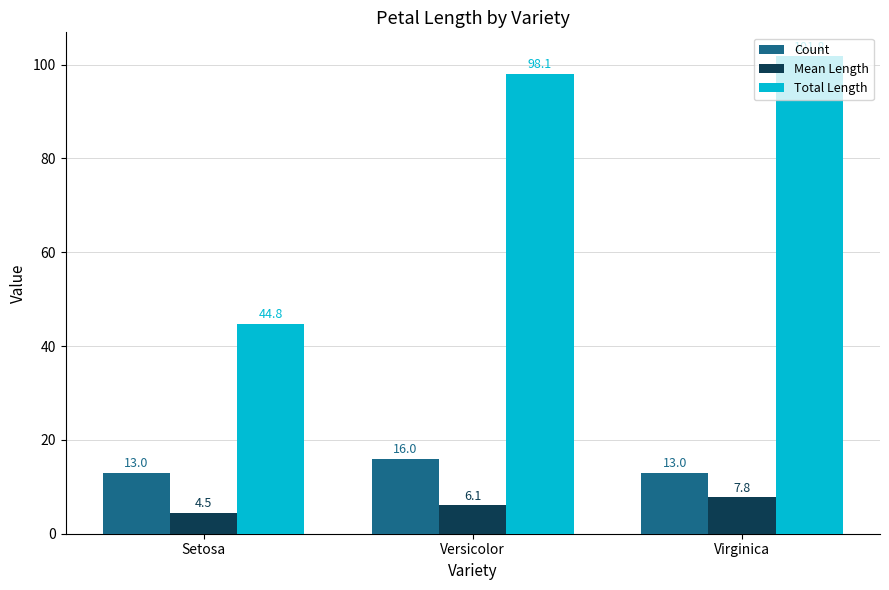

What is the difference between the maximum and minimum values in the Count series?

3.0